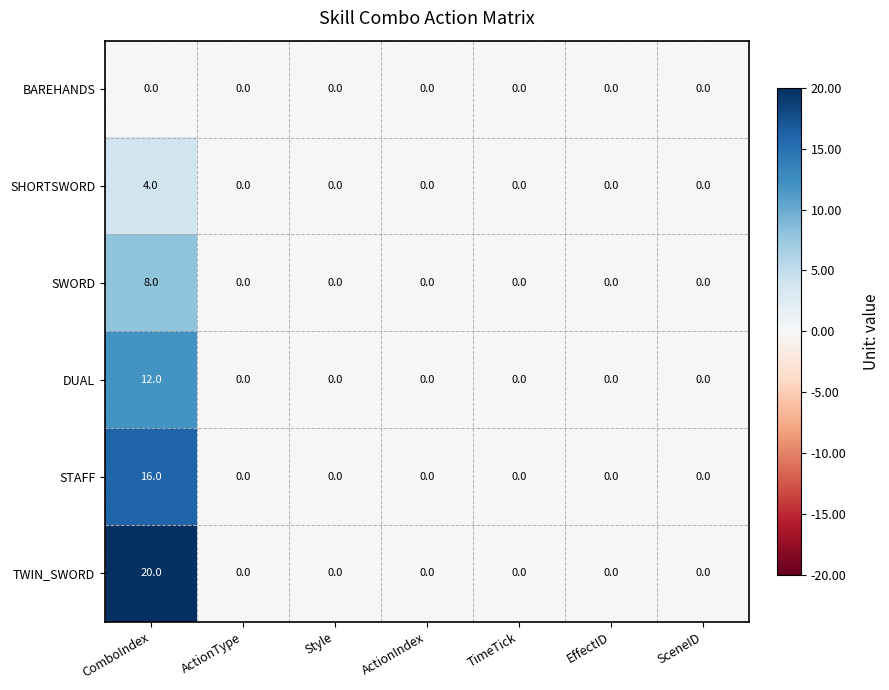

Between ComboIndex and ActionIndex, which series saw the biggest shift?

TWIN_SWORD